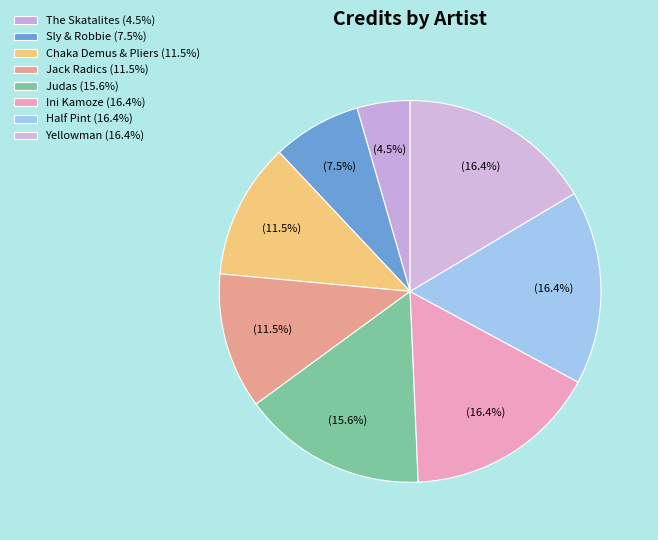

Count the number of slices in the pie.

8